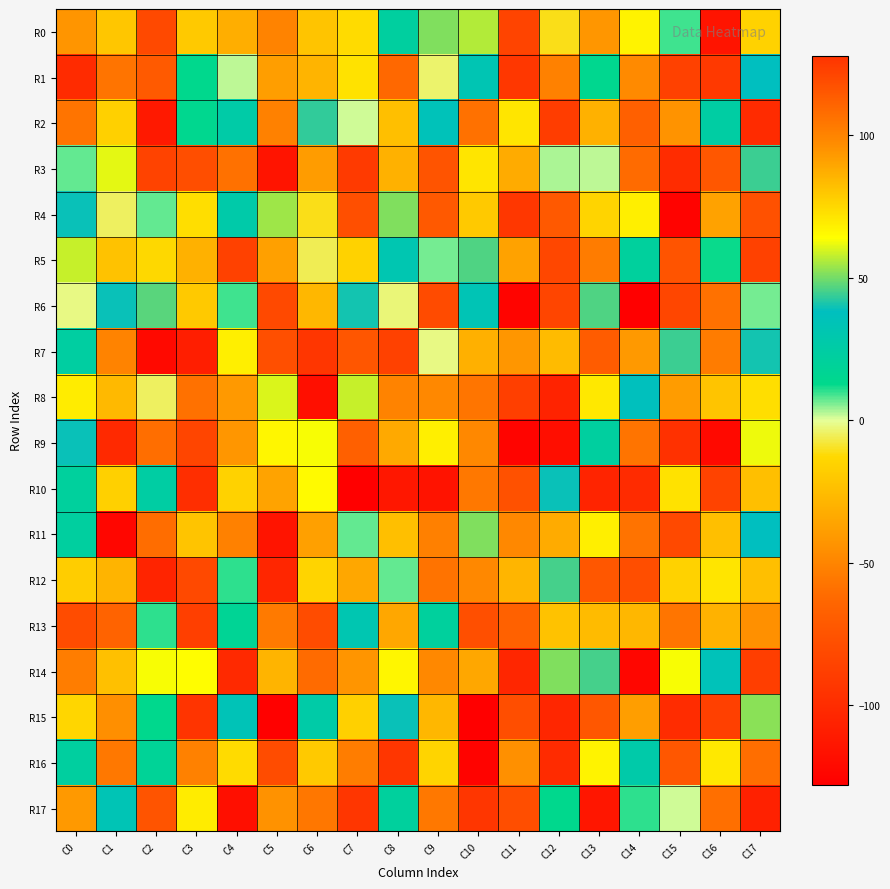

Reading left to right, extract all data points from this chart.

R0: C0=-43	C1=80	C2=-82	C3=79	C4=87	C5=100	C6=-22	C7=74	C8=22	C9=51	C10=56	C11=-85	C12=-11	C13=94	C14=67	C15=9	C16=-115	C17=-16
R1: C0=-101	C1=105	C2=114	C3=13	C4=2	C5=-39	C6=-29	C7=72	C8=-63	C9=-4	C10=32	C11=-93	C12=-52	C13=14	C14=-48	C15=-87	C16=-92	C17=38
R2: C0=105	C1=77	C2=-112	C3=14	C4=26	C5=-52	C6=43	C7=1	C8=82	C9=35	C10=-59	C11=71	C12=124	C13=86	C14=112	C15=-44	C16=24	C17=-101
R3: C0=7	C1=61	C2=122	C3=-79	C4=106	C5=-115	C6=-40	C7=125	C8=86	C9=-75	C10=71	C11=-33	C12=3	C13=2	C14=108	C15=-100	C16=-73	C17=44
R4: C0=39	C1=-5	C2=7	C3=73	C4=27	C5=54	C6=-11	C7=-78	C8=51	C9=-72	C10=-20	C11=126	C12=-72	C13=76	C14=68	C15=-126	C16=-37	C17=-77
R5: C0=58	C1=-23	C2=-13	C3=86	C4=-87	C5=91	C6=-6	C7=-16	C8=31	C9=6	C10=46	C11=-37	C12=-83	C13=-54	C14=21	C15=-75	C16=12	C17=-87
R6: C0=-2	C1=39	C2=47	C3=79	C4=9	C5=-82	C6=-28	C7=40	C8=-3	C9=119	C10=33	C11=-125	C12=121	C13=46	C14=-128	C15=-84	C16=106	C17=6
R7: C0=23	C1=100	C2=-122	C3=-109	C4=68	C5=-78	C6=-94	C7=-74	C8=-87	C9=-2	C10=-31	C11=94	C12=-26	C13=-70	C14=-41	C15=44	C16=-54	C17=40
R8: C0=69	C1=-27	C2=-5	C3=106	C4=93	C5=60	C6=-118	C7=58	C8=-51	C9=98	C10=-57	C11=-88	C12=-106	C13=70	C14=37	C15=92	C16=-22	C17=73
R9: C0=39	C1=-102	C2=107	C3=121	C4=94	C5=66	C6=63	C7=112	C8=-34	C9=68	C10=98	C11=-125	C12=-119	C13=22	C14=105	C15=-97	C16=-122	C17=62
R10: C0=21	C1=77	C2=24	C3=-99	C4=-16	C5=90	C6=65	C7=-128	C8=-113	C9=-116	C10=-56	C11=-77	C12=39	C13=-105	C14=-101	C15=72	C16=122	C17=82
R11: C0=22	C1=-124	C2=-61	C3=-22	C4=-52	C5=-115	C6=91	C7=7	C8=82	C9=101	C10=51	C11=98	C12=-33	C13=68	C14=-58	C15=-82	C16=82	C17=38
R12: C0=78	C1=-29	C2=-105	C3=-82	C4=10	C5=-104	C6=-15	C7=-35	C8=7	C9=-58	C10=98	C11=85	C12=45	C13=-73	C14=118	C15=-16	C16=71	C17=82
R13: C0=-80	C1=111	C2=10	C3=-88	C4=17	C5=-55	C6=-80	C7=31	C8=-35	C9=21	C10=-78	C11=-67	C12=81	C13=-26	C14=-28	C15=-57	C16=-30	C17=-45
R14: C0=102	C1=-24	C2=63	C3=64	C4=-102	C5=-29	C6=108	C7=-43	C8=66	C9=98	C10=-35	C11=-104	C12=51	C13=45	C14=-124	C15=63	C16=35	C17=-89
R15: C0=-14	C1=96	C2=13	C3=-95	C4=34	C5=-127	C6=26	C7=77	C8=39	C9=-28	C10=-128	C11=118	C12=-104	C13=-73	C14=-39	C15=-100	C16=123	C17=52
R16: C0=22	C1=-56	C2=18	C3=-52	C4=74	C5=-80	C6=-20	C7=102	C8=-94	C9=76	C10=-126	C11=-45	C12=-101	C13=67	C14=27	C15=115	C16=70	C17=107
R17: C0=-41	C1=33	C2=116	C3=69	C4=-118	C5=95	C6=104	C7=-94	C8=21	C9=-56	C10=-94	C11=-79	C12=13	C13=-114	C14=10	C15=1	C16=-60	C17=-107